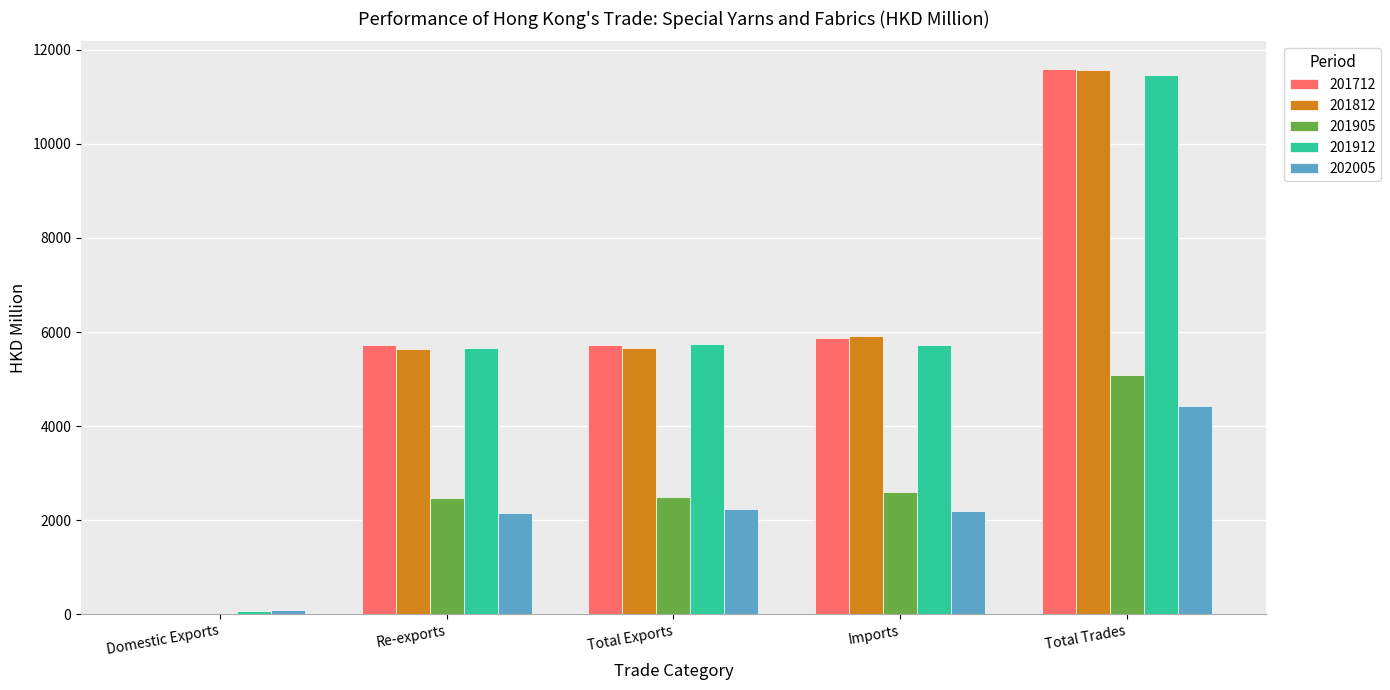

What is the maximum value shown in the chart?

11599.5